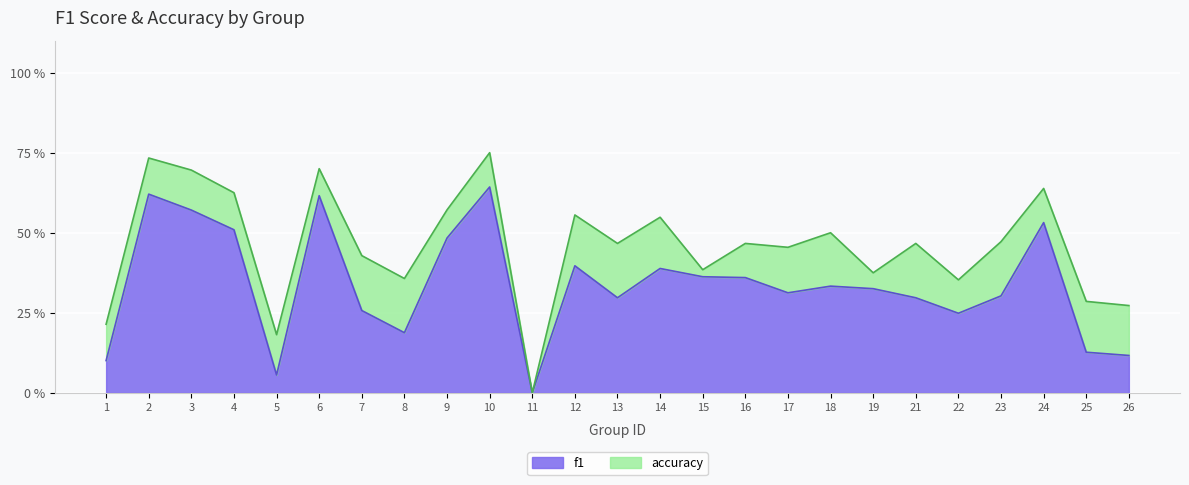

Rank the series by their maximum value, from highest to lowest.

accuracy, f1